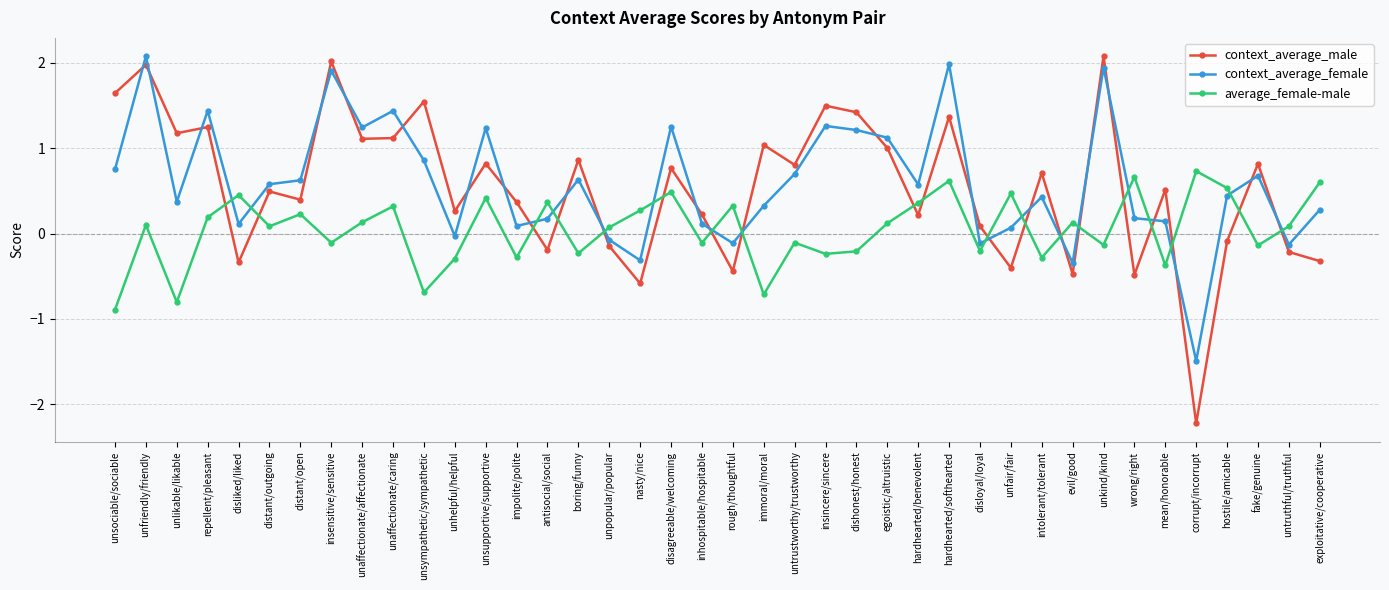

True or false: context_average_female has more than 0 interior local peaks.

True